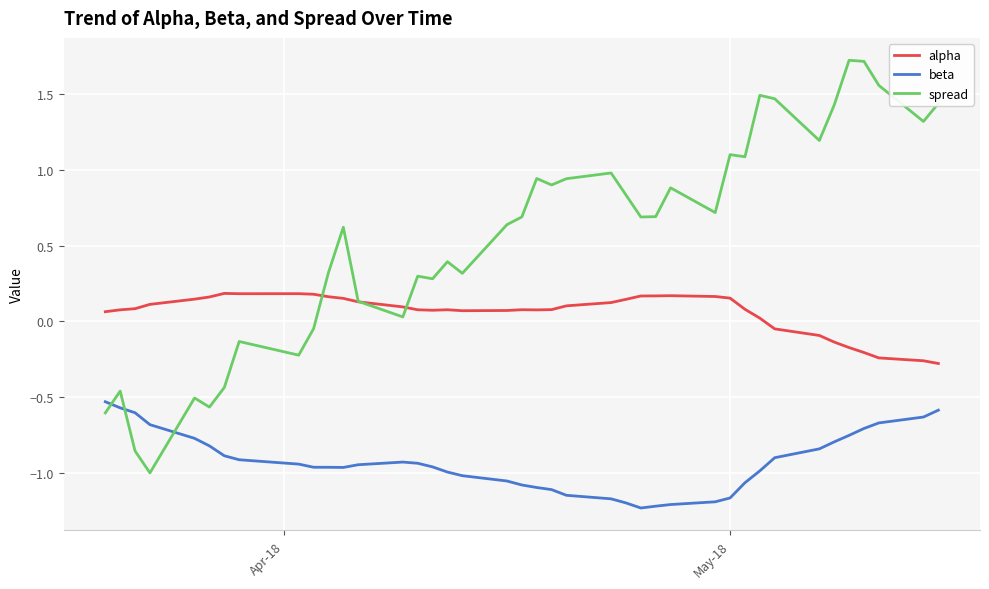

What is the difference between the maximum and minimum values in the alpha series?

0.5